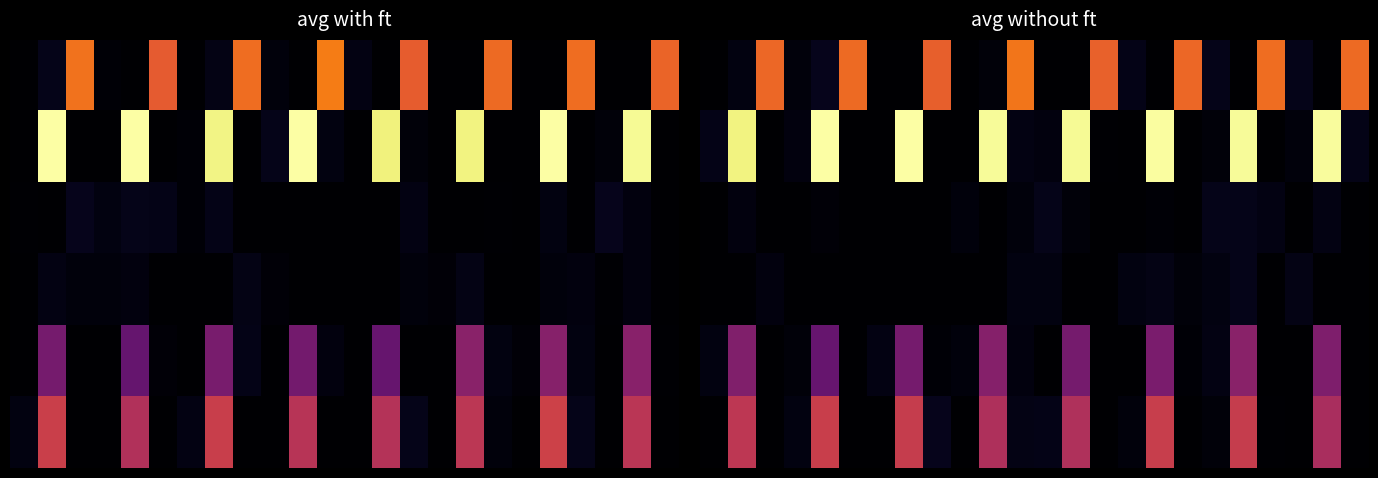

How many series are shown in this chart?

6